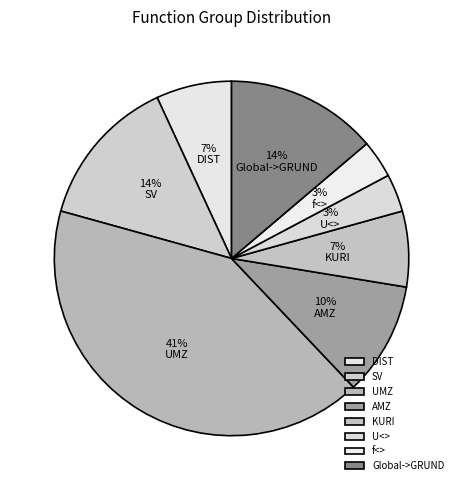

Count the number of slices in the pie.

8